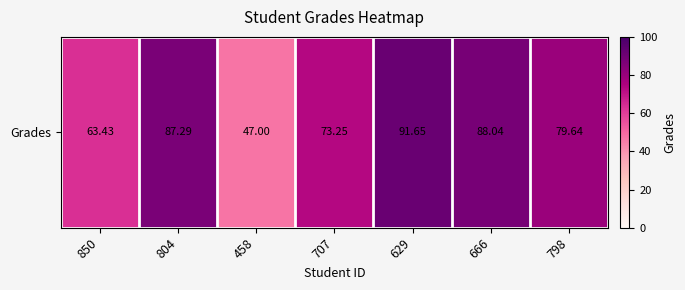

Approximately how many times larger is the value at 850 compared to 707?

0.9